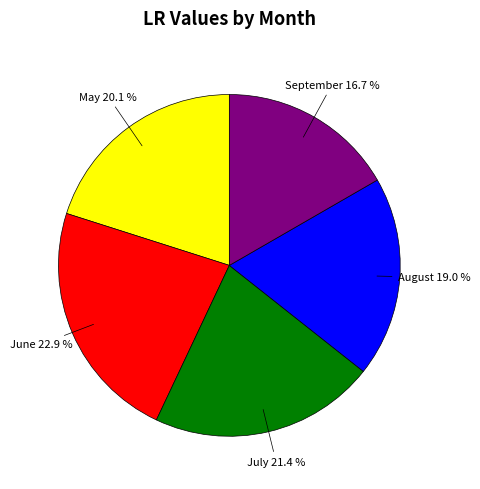

Does any single category account for the majority?

No